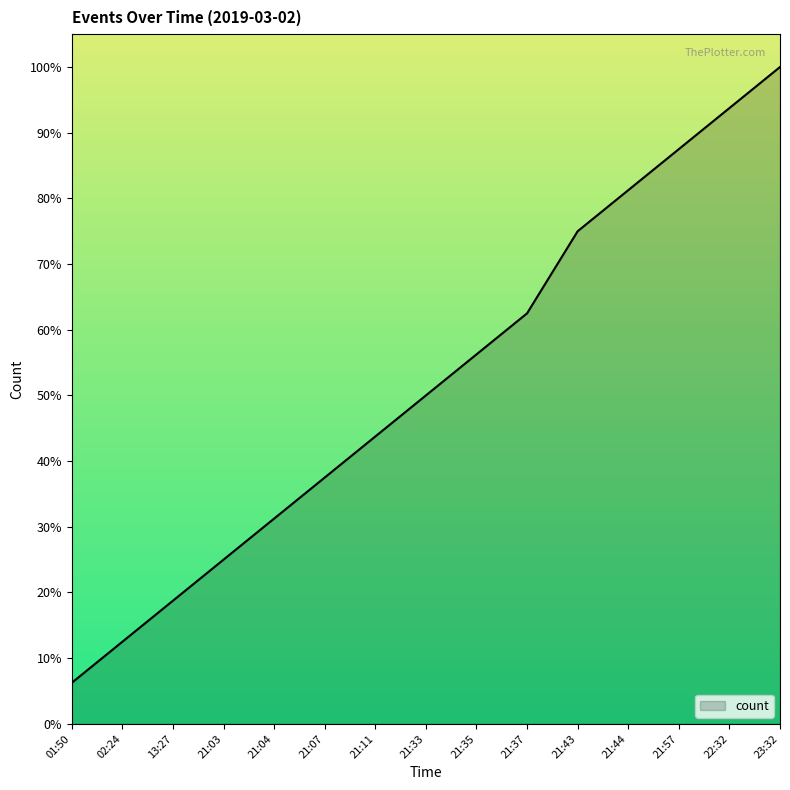

True or false: there are more than 2 points higher than both neighbors.

False